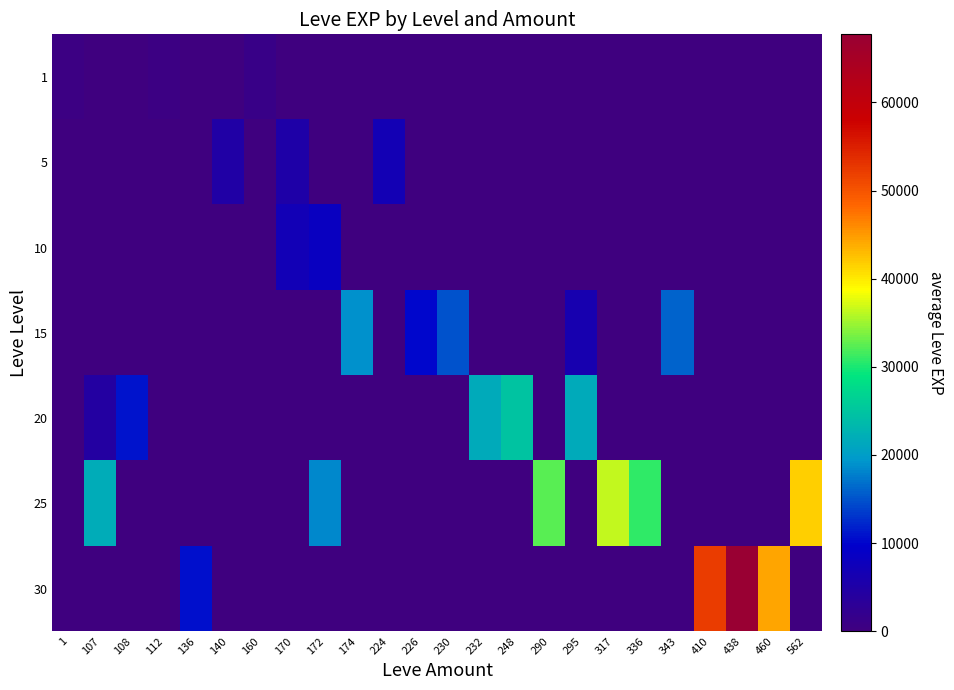

Reading right to left, extract all data points from this chart.

row_0: 0.0	0.0	0.0	0.0	0.0	0.0	0.0	0.0	0.0	0.0	0.0	0.0	0.0	0.0	0.0	0.0	0.0	1160.0	0.0	0.0	723.3	0.0	0.0	630.0
row_1: 0.0	0.0	0.0	0.0	0.0	0.0	0.0	0.0	0.0	0.0	0.0	0.0	0.0	6840.0	0.0	0.0	5220.0	0.0	4877.5	0.0	0.0	0.0	0.0	0.0
row_2: 0.0	0.0	0.0	0.0	0.0	0.0	0.0	0.0	0.0	0.0	0.0	0.0	0.0	0.0	0.0	8430.0	6885.0	0.0	0.0	0.0	0.0	0.0	0.0	0.0
row_3: 0.0	0.0	0.0	0.0	15980.0	0.0	0.0	6110.0	0.0	0.0	0.0	14980.0	10100.0	0.0	18910.0	0.0	0.0	0.0	0.0	0.0	0.0	0.0	0.0	0.0
row_4: 0.0	0.0	0.0	0.0	0.0	0.0	0.0	21600.0	0.0	24710.0	21600.0	0.0	0.0	0.0	0.0	0.0	0.0	0.0	0.0	0.0	0.0	10970.0	4440.0	0.0
row_5: 41630.0	0.0	0.0	0.0	0.0	30820.0	36390.0	0.0	32460.0	0.0	0.0	0.0	0.0	0.0	0.0	18490.0	0.0	0.0	0.0	0.0	0.0	0.0	21830.0	0.0
row_6: 0.0	44230.0	67730.0	52220.0	0.0	0.0	0.0	0.0	0.0	0.0	0.0	0.0	0.0	0.0	0.0	0.0	0.0	0.0	0.0	10740.0	0.0	0.0	0.0	0.0